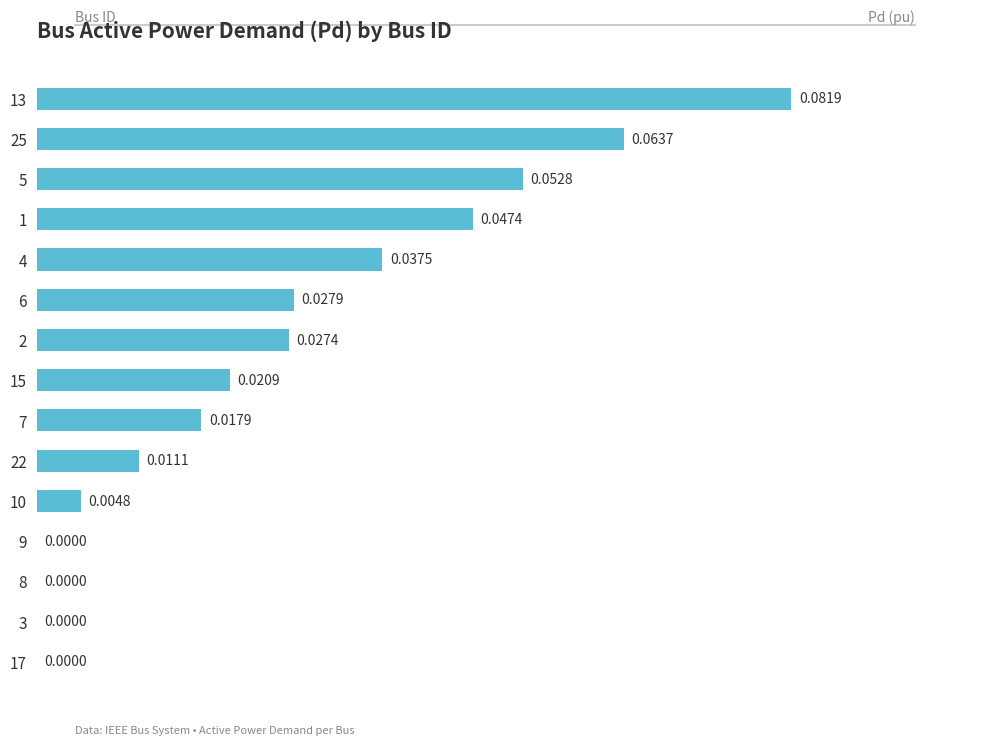

What is the sum of all values?

0.4